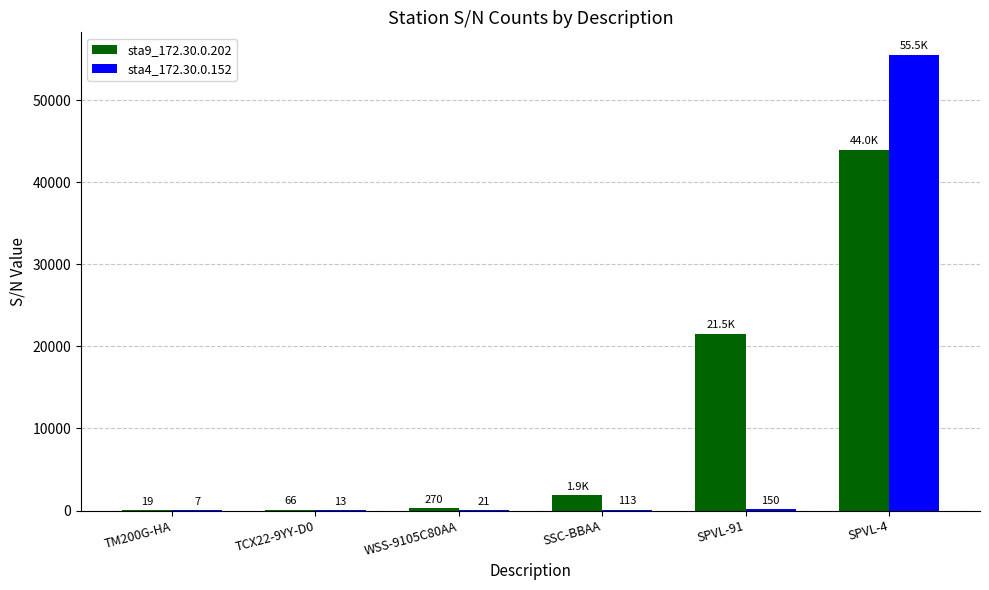

Reading left to right, what are all the values shown in this chart?

sta9_172.30.0.202: 19	66	270	1863	21524	44011
sta4_172.30.0.152: 7	13	21	113	150	55524